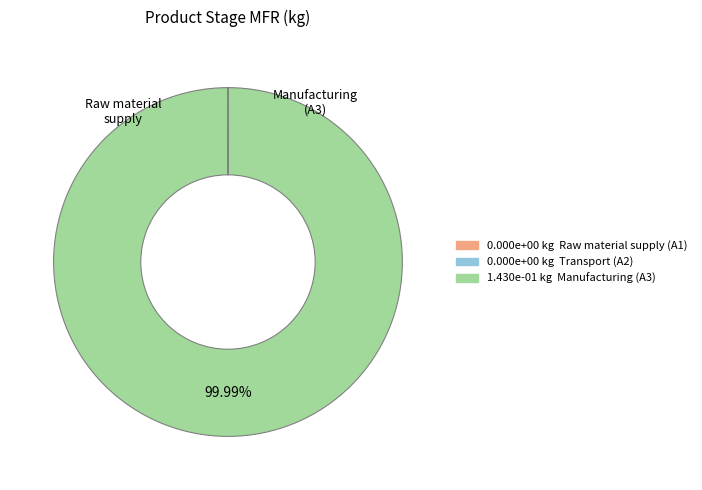

Does any single category account for the majority?

Yes